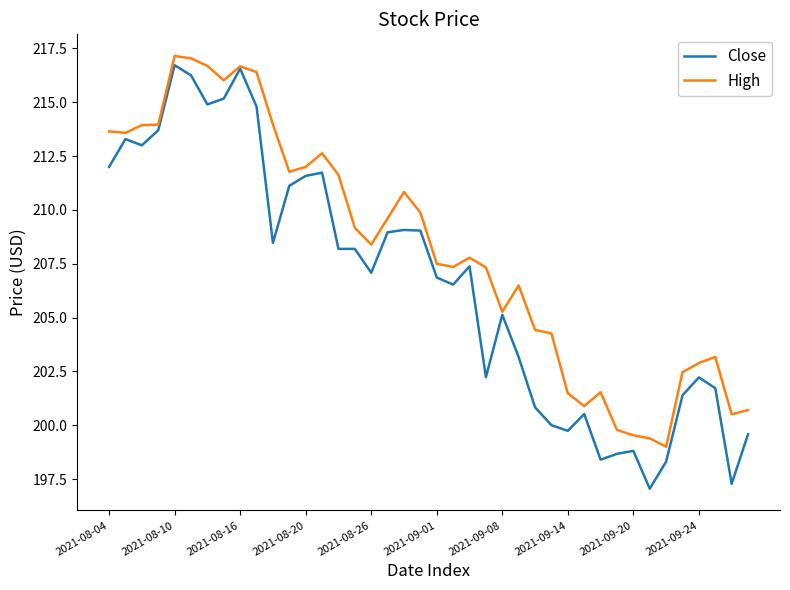

What is the highest value of the Close series?

216.7